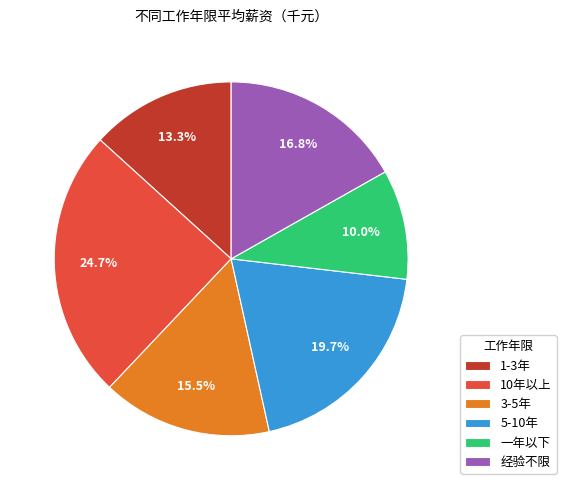

Does 经验不限 represent more than half of the total?

No